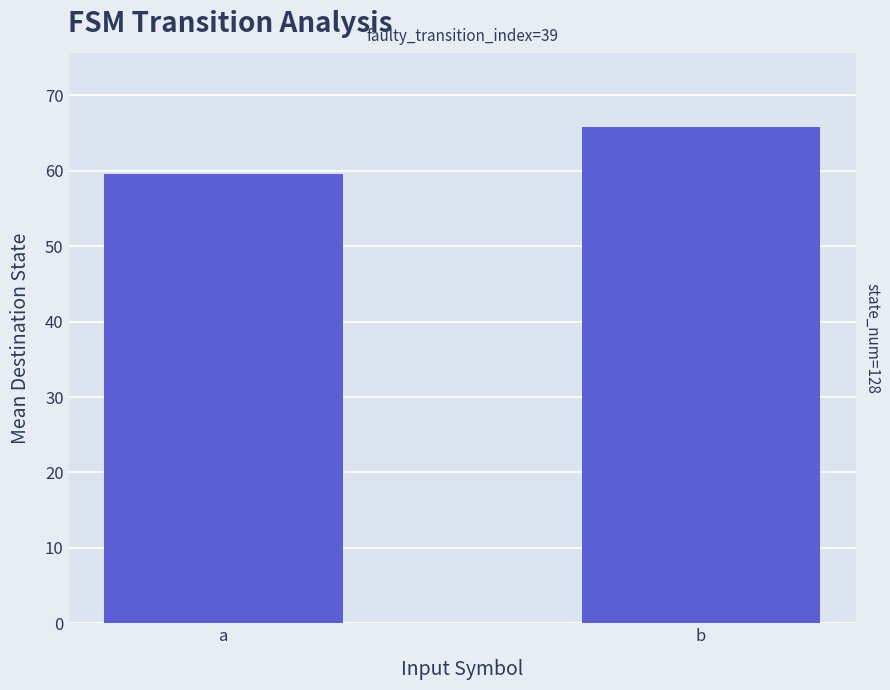

Which has a higher value, a or b?

b